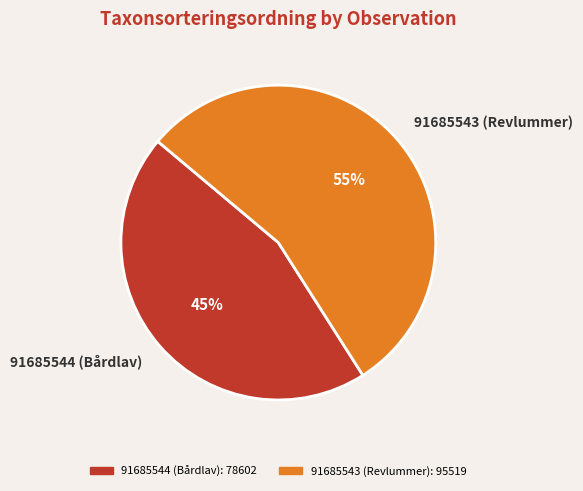

How many slices are in this pie chart?

2